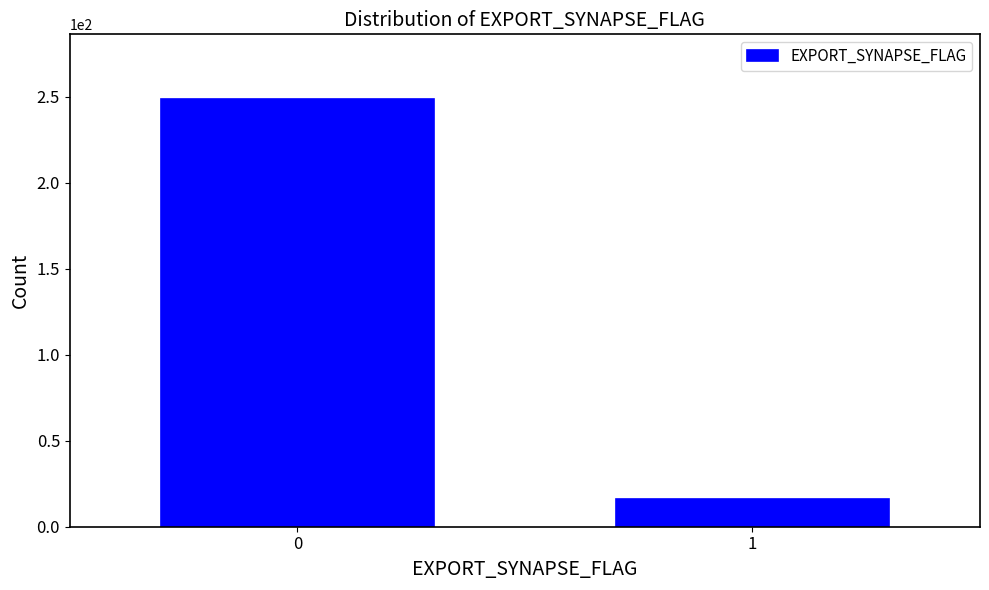

Reading left to right, list all the values displayed in this chart.

0=249	1=16